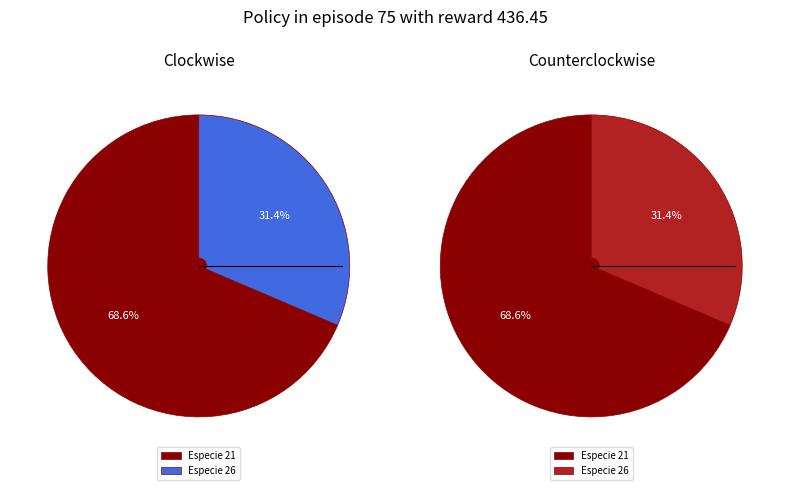

The 241602046 slice represents 13% of the pie. True or false?

False